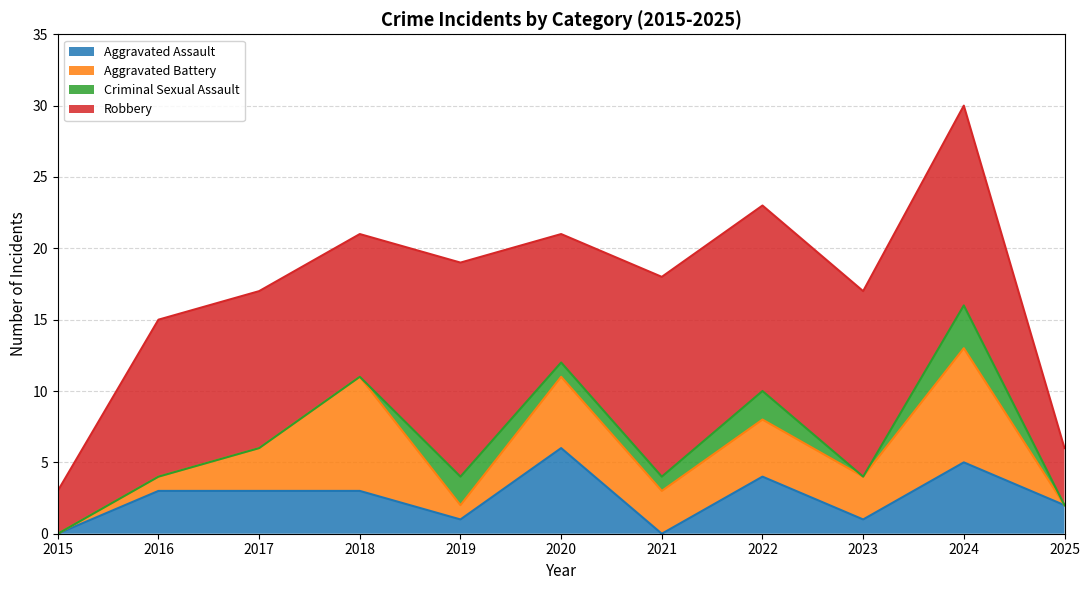

Reading right to left, transcribe all the data shown in this chart.

Aggravated Assault: 2025=2	2024=5	2023=1	2022=4	2021=0	2020=6	2019=1	2018=3	2017=3	2016=3	2015=0
Aggravated Battery: 2025=0	2024=8	2023=3	2022=4	2021=3	2020=5	2019=1	2018=8	2017=3	2016=1	2015=0
Criminal Sexual Assault: 2025=0	2024=3	2023=0	2022=2	2021=1	2020=1	2019=2	2018=0	2017=0	2016=0	2015=0
Robbery: 2025=4	2024=14	2023=13	2022=13	2021=14	2020=9	2019=15	2018=10	2017=11	2016=11	2015=3